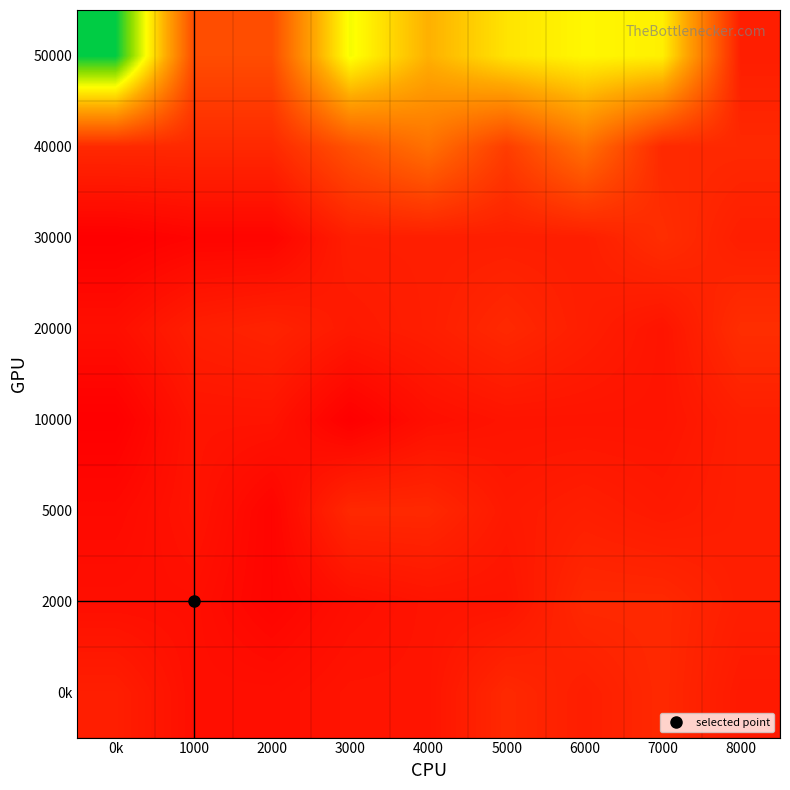

What is the total value across all series at 7000?

59.5